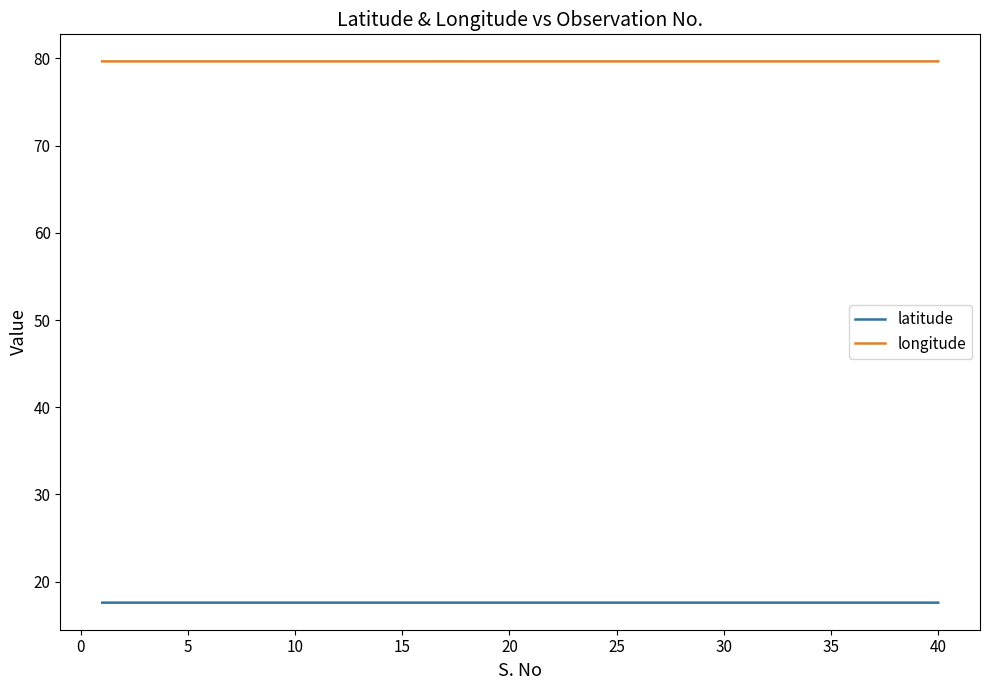

True or false: longitude has more than 2 interior local peaks.

True